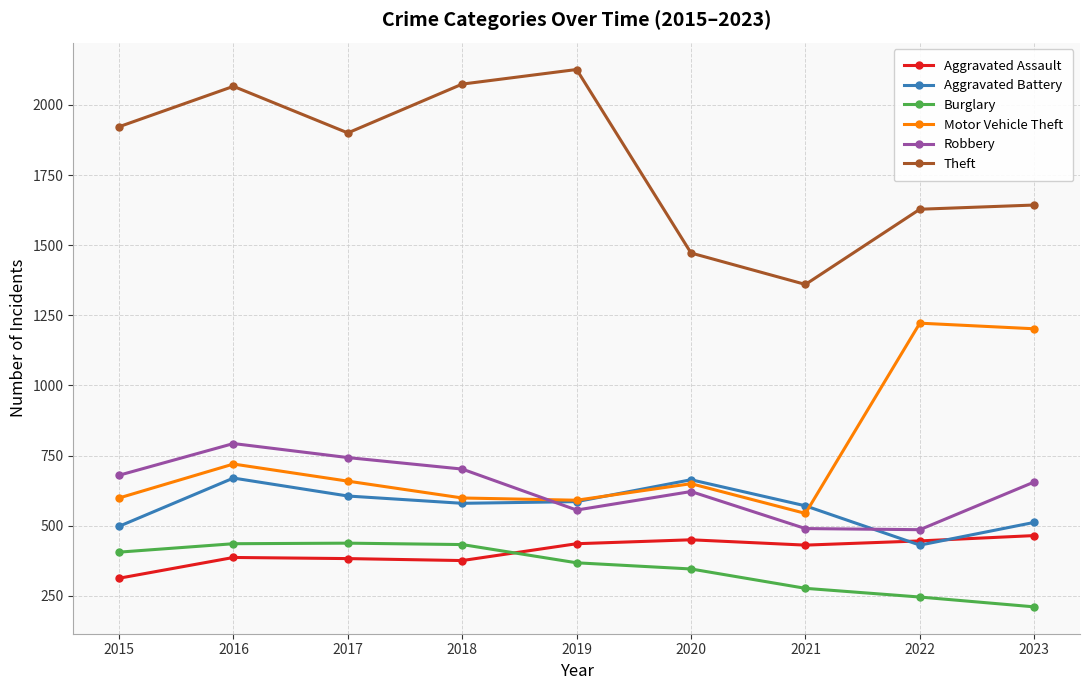

What is the difference between the highest and lowest values at 2023?

1432